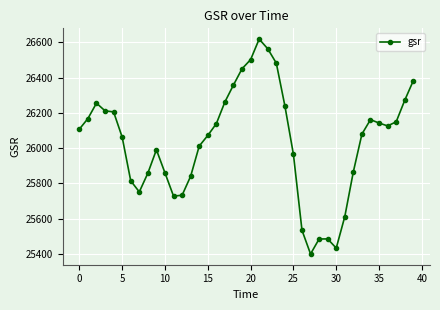

True or false: there are more than 2 points higher than both neighbors.

True